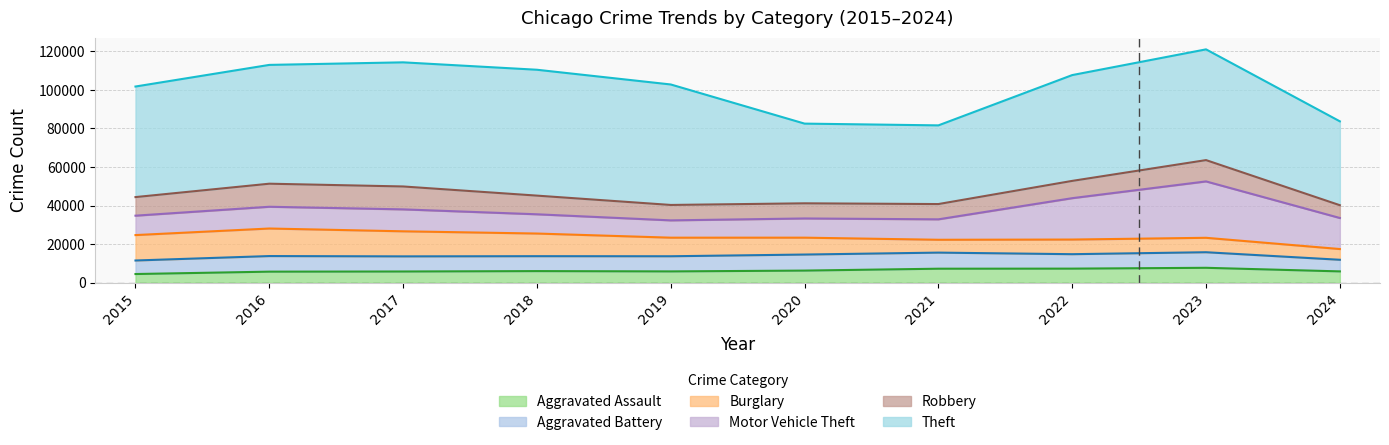

What is the approximate value of Aggravated Assault at 2016, to the nearest 50?

5700